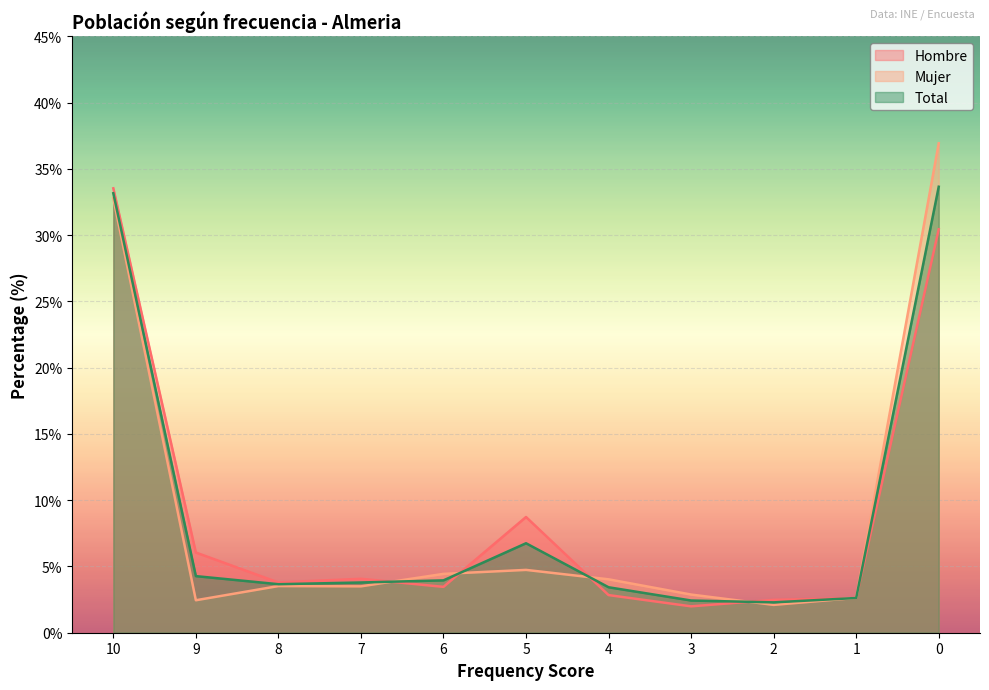

At which category does Mujer reach its first local peak?

8